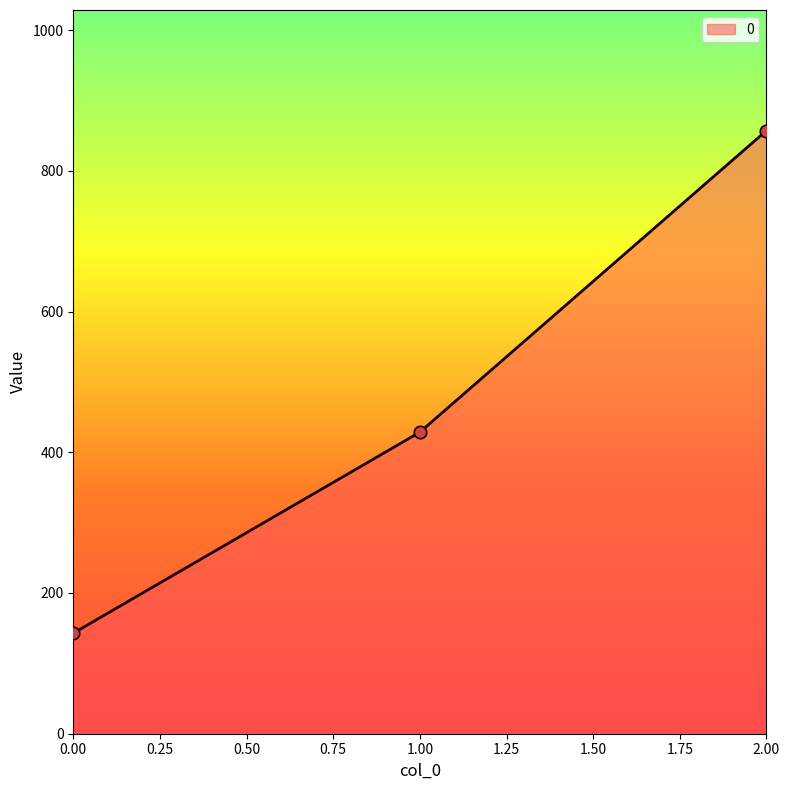

What is the change in value from 0.00 to 2.00?

+714.3